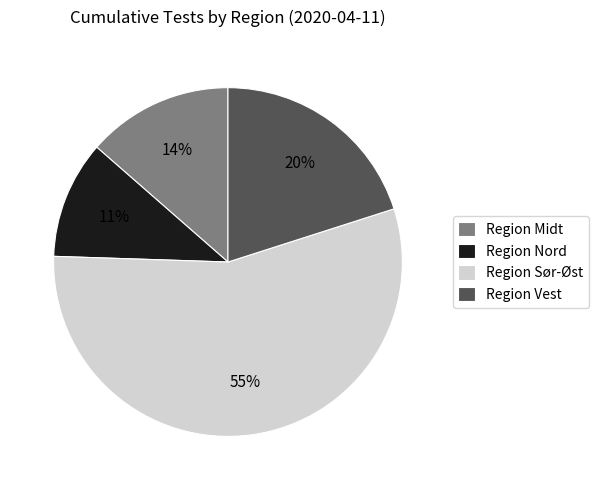

Rank the categories by value from lowest to highest.

Region Nord, Region Midt, Region Vest, Region Sør-Øst